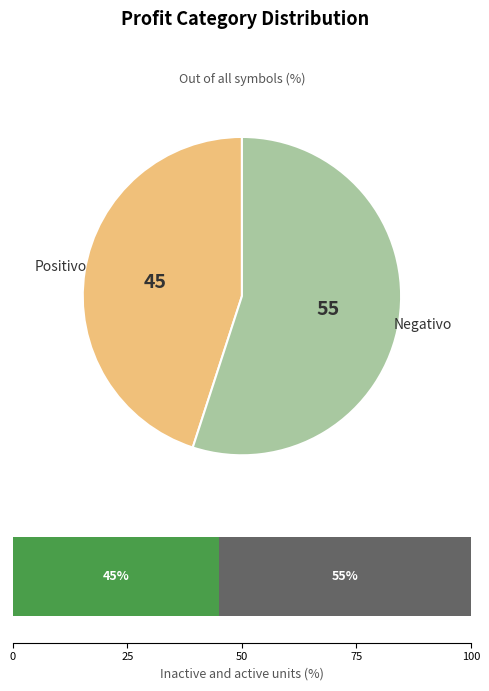

Is it true that Negativo is 64% of the pie?

False